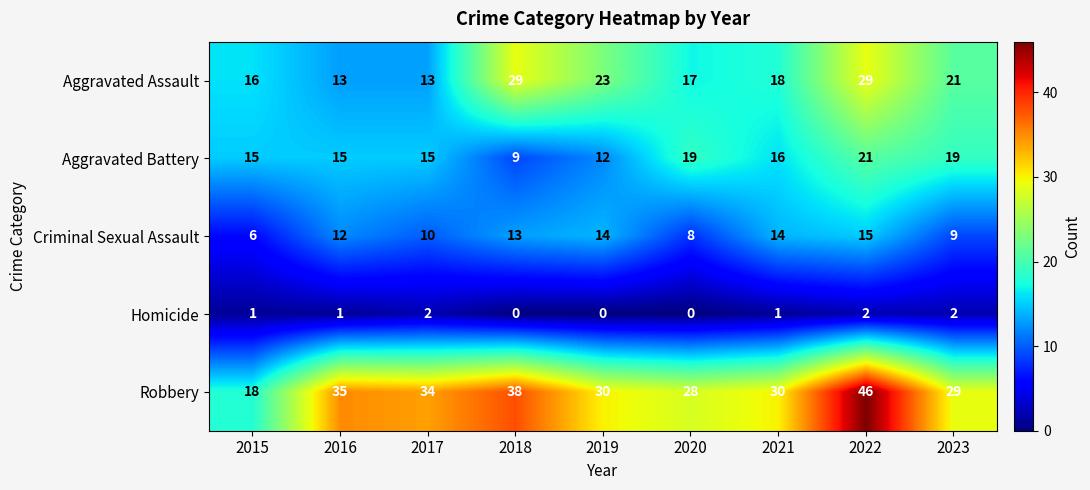

What is the total value across all series at 2021?

79